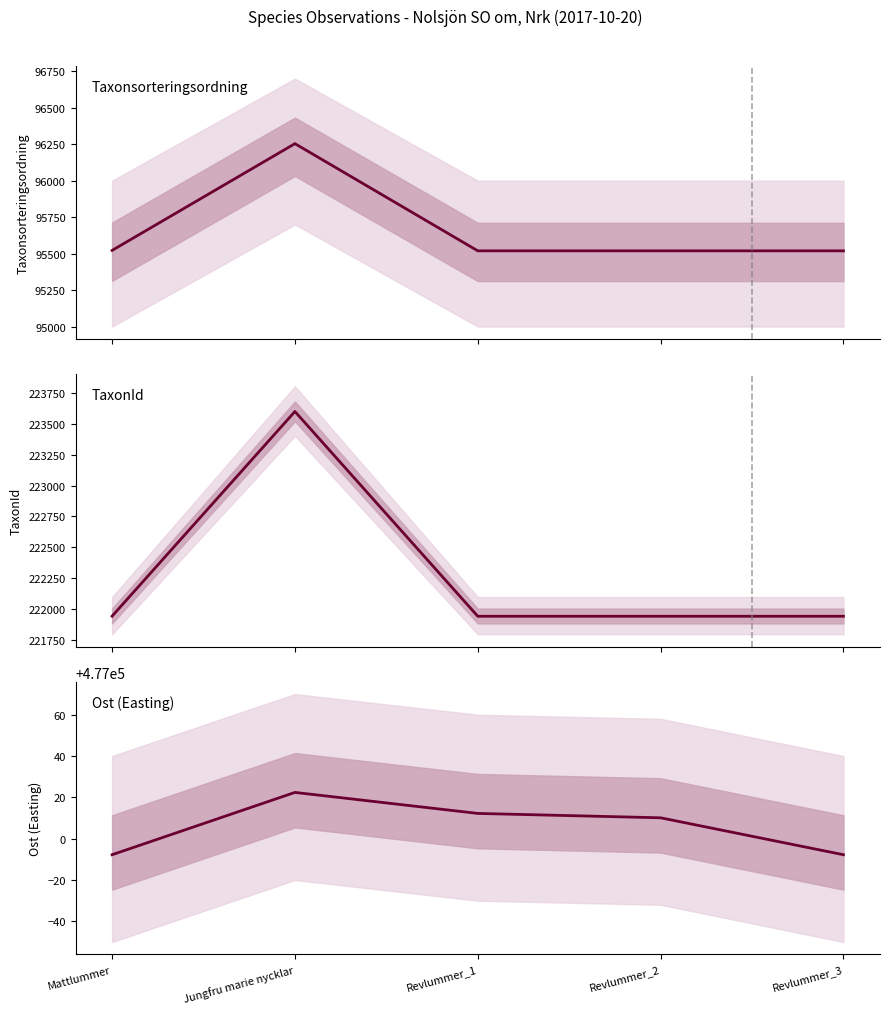

At how many categories does at least one series exceed 272503?

5